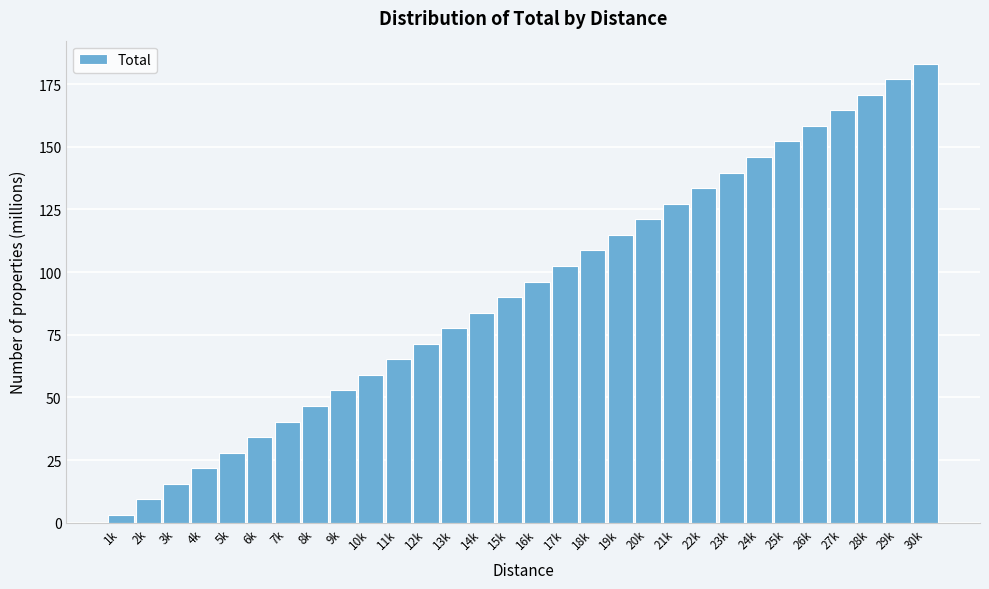

Reading left to right, transcribe all the data shown in this chart.

1k=3.1	2k=9.3	3k=15.5	4k=21.7	5k=27.9	6k=34.1	7k=40.4	8k=46.6	9k=52.8	10k=59.0	11k=65.2	12k=71.4	13k=77.6	14k=83.8	15k=90.0	16k=96.2	17k=102.4	18k=108.6	19k=114.9	20k=121.1	21k=127.3	22k=133.5	23k=139.7	24k=145.9	25k=152.1	26k=158.3	27k=164.5	28k=170.7	29k=176.9	30k=183.1